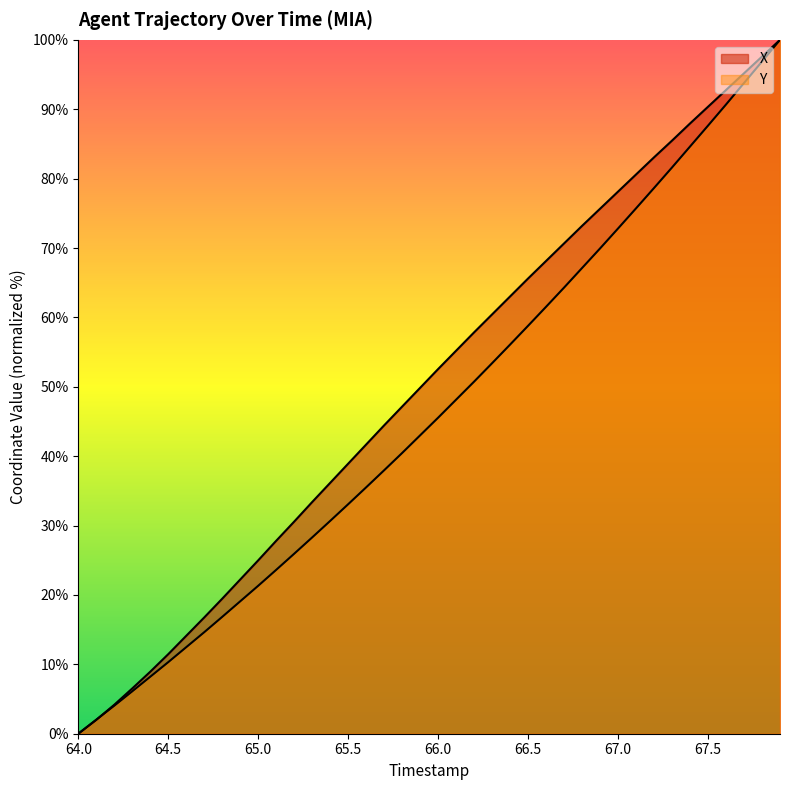

At which label does X reach its peak?

67.9